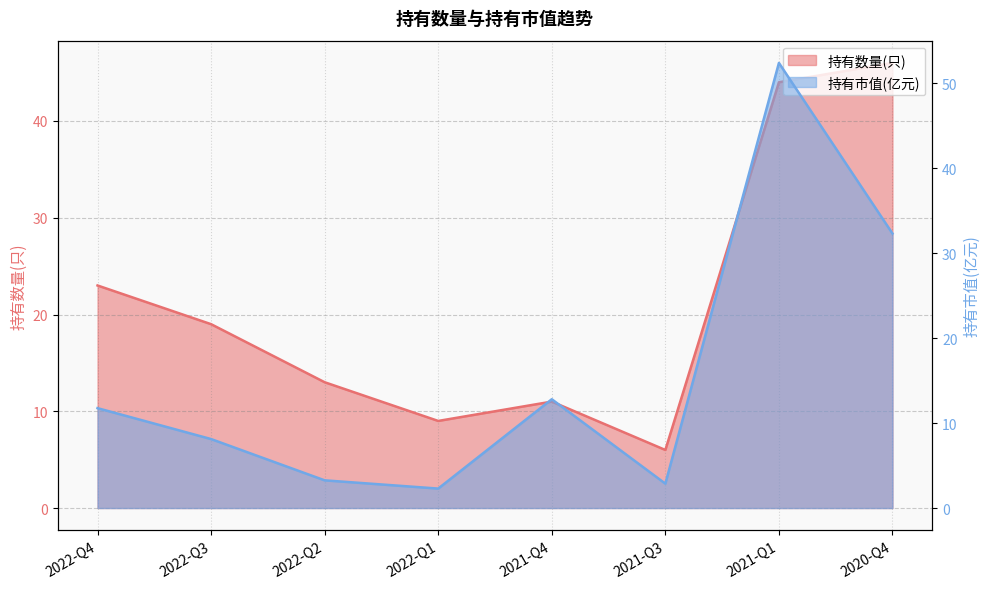

At 2022-Q2, list the series in order from smallest to largest.

持有市值(亿元), 持有数量(只)